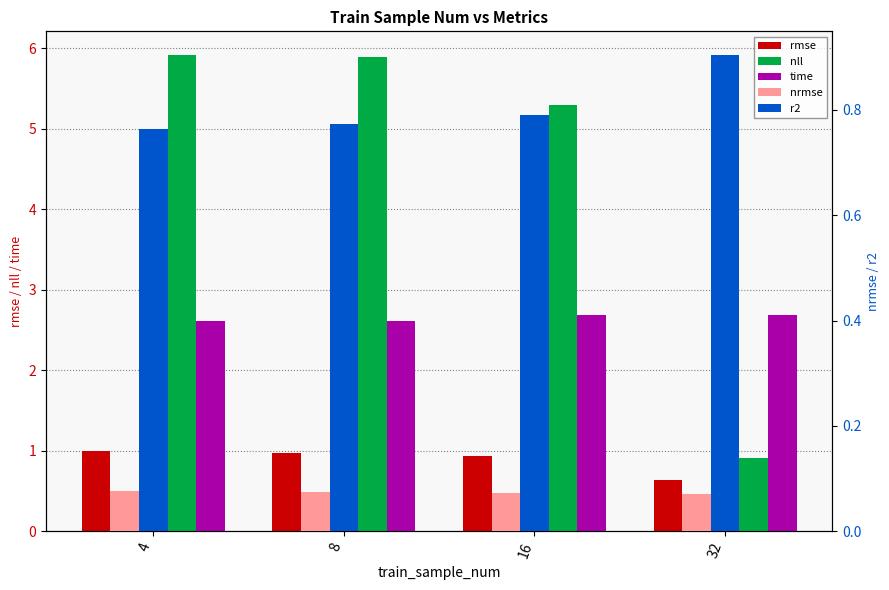

Is it true that nrmse equals 0.1 at 4?

True